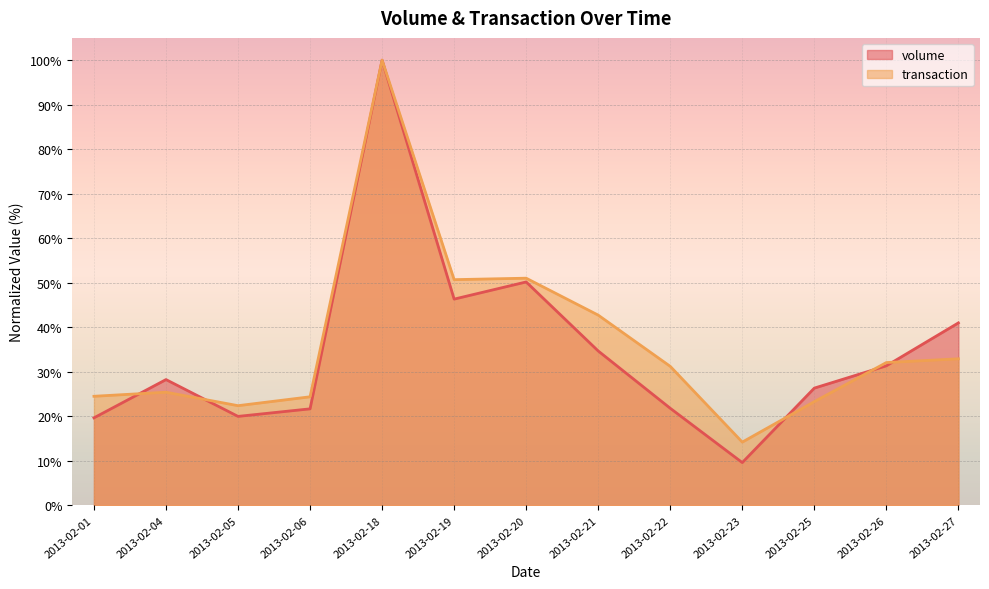

At how many categories does at least one series exceed 95?

1